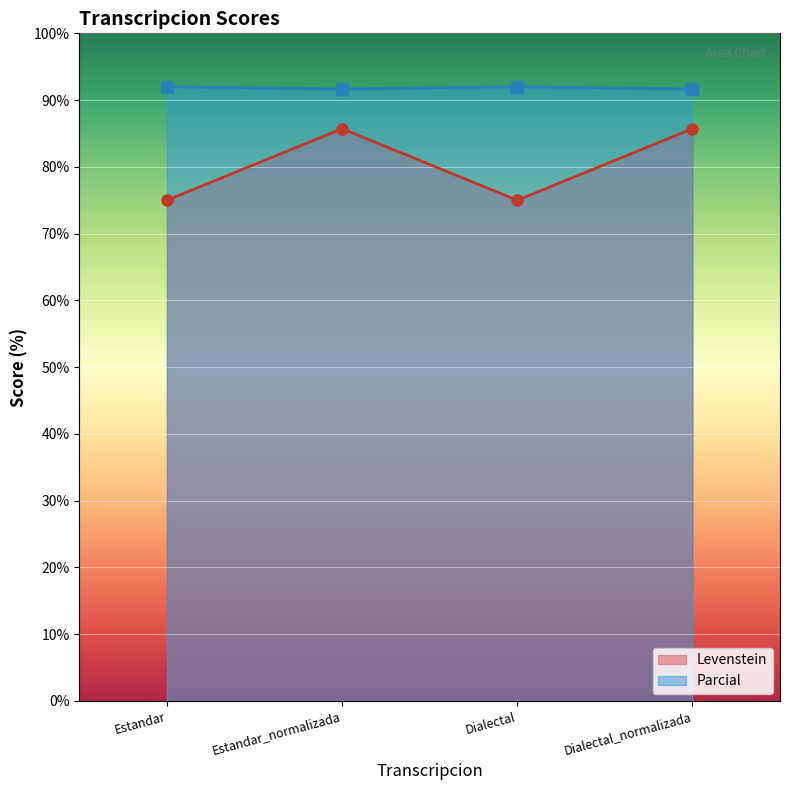

Read the Levenstein value at Estandar_normalizada.

85.7